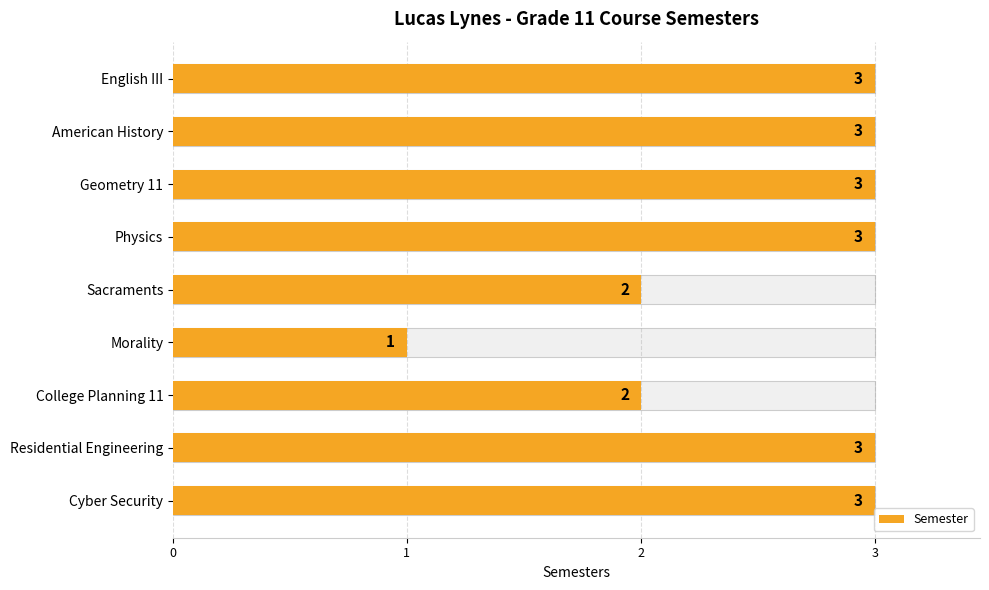

Reading right to left, what are all the values shown in this chart?

3	3	2	1	2	3	3	3	3